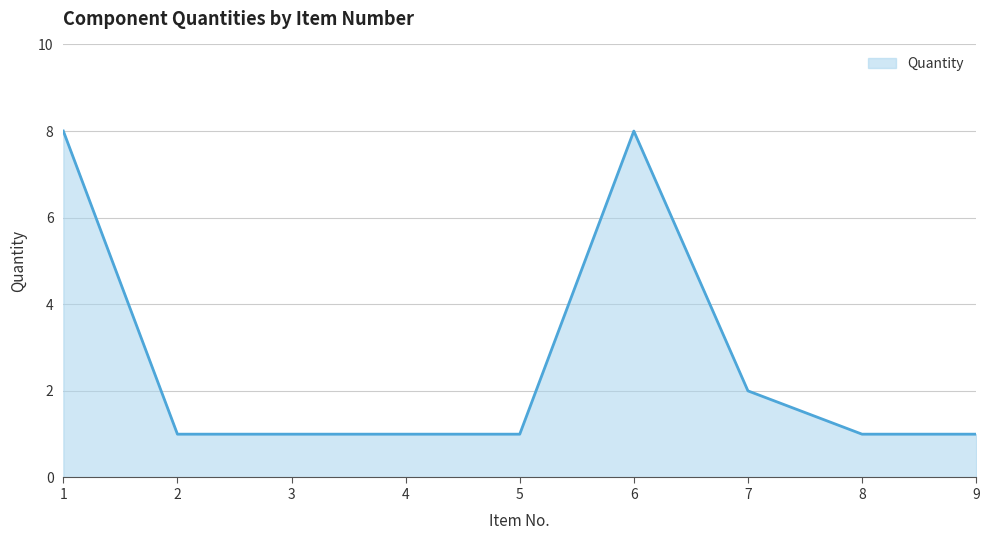

What is the minimum value shown in the chart?

1